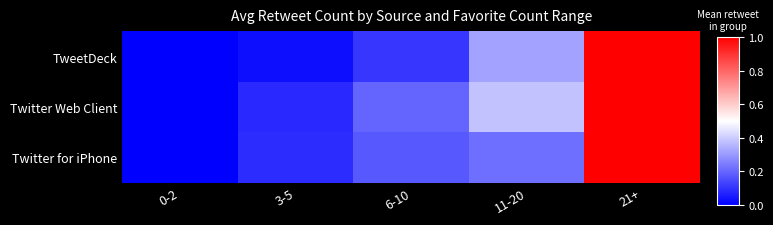

What is the greatest value displayed?

1.0